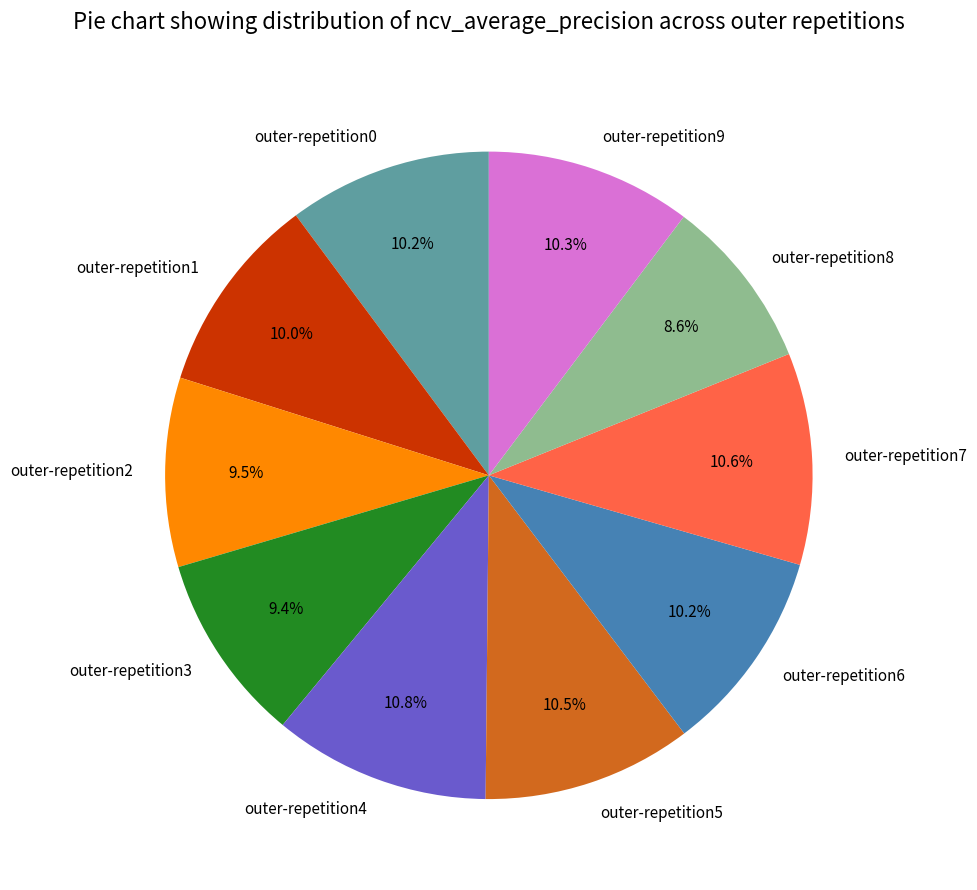

Is outer-repetition6 the majority of the pie?

No